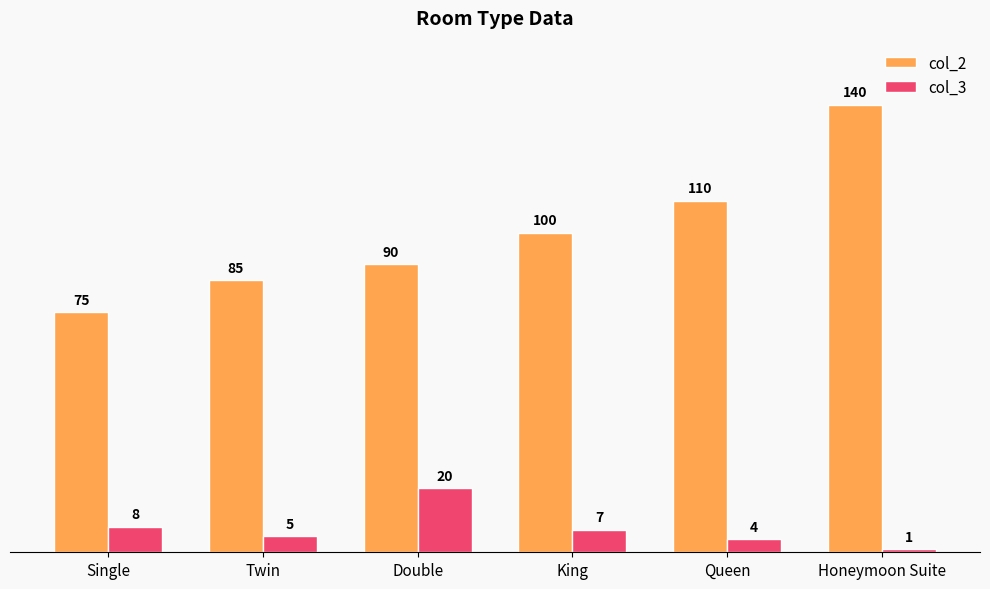

At how many categories does at least one series exceed 50?

6